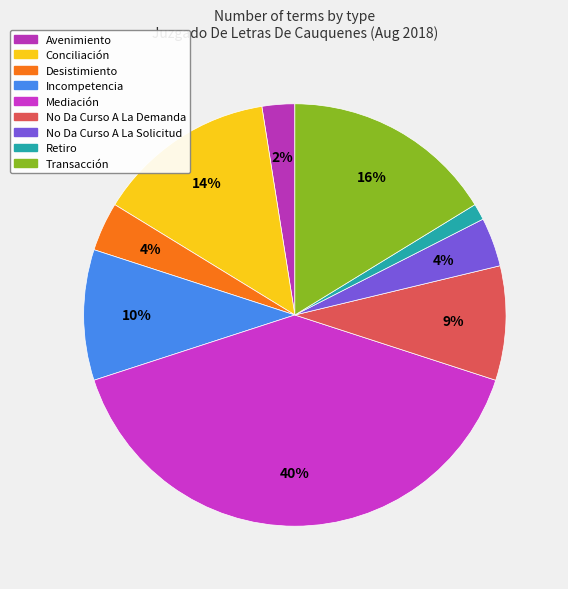

How many segments does this pie chart have?

9